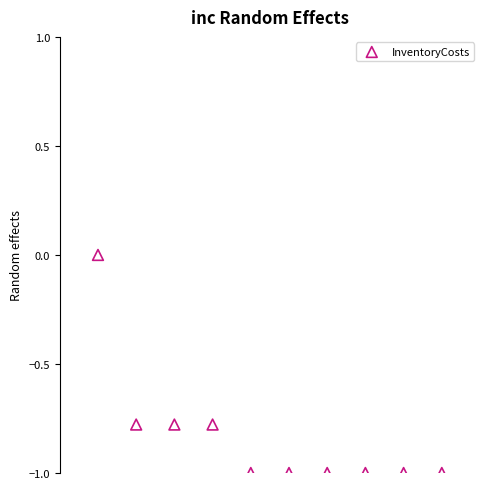

What is the range of X values (max minus min)?

9.0